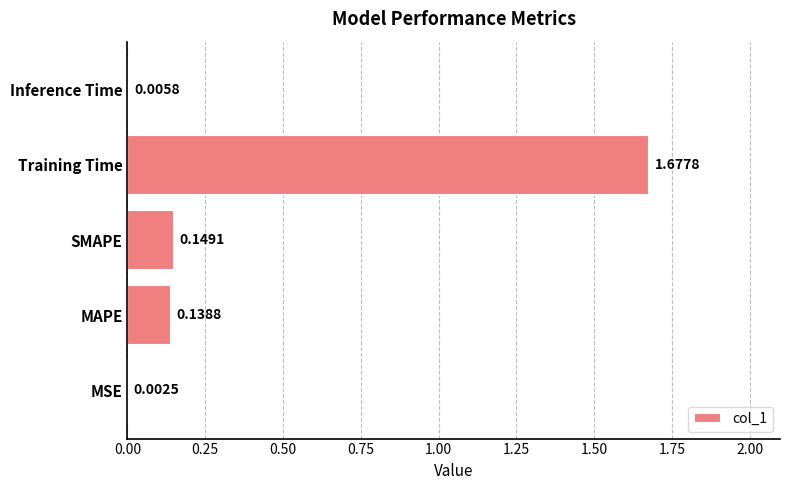

Where is the data nearest to the value 0?

MSE